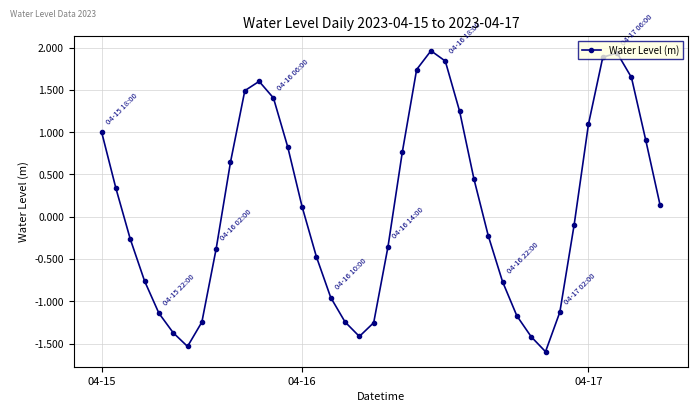

Does the chart display data point markers on the line(s)?

Yes